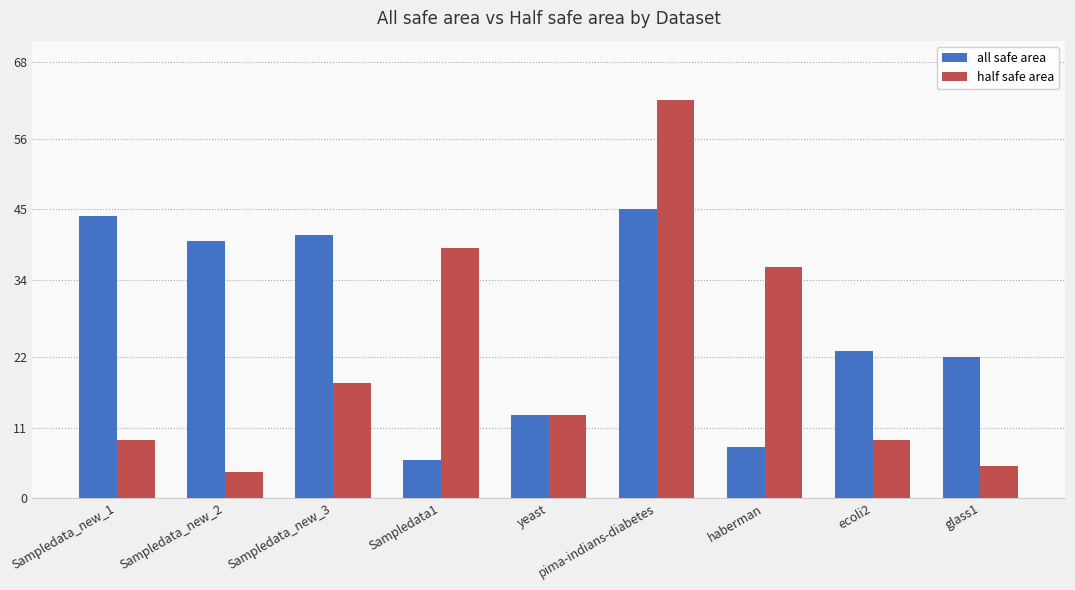

Between Sampledata_new_2 and glass1, which series saw the biggest shift?

all safe area